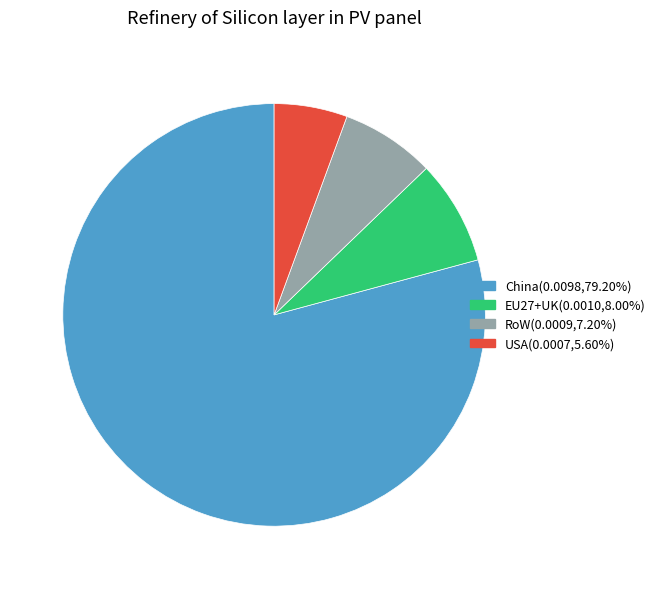

Which slice represents more than half of the pie?

China